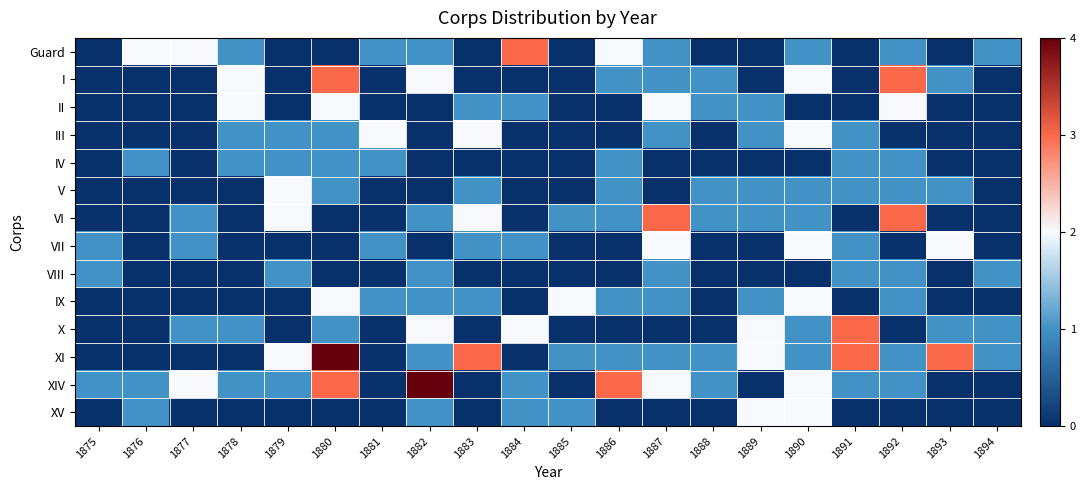

At 1893, list the series in order from smallest to largest.

Guard, II, III, IV, VI, VIII, IX, XIV, XV, I, V, X, VII, XI